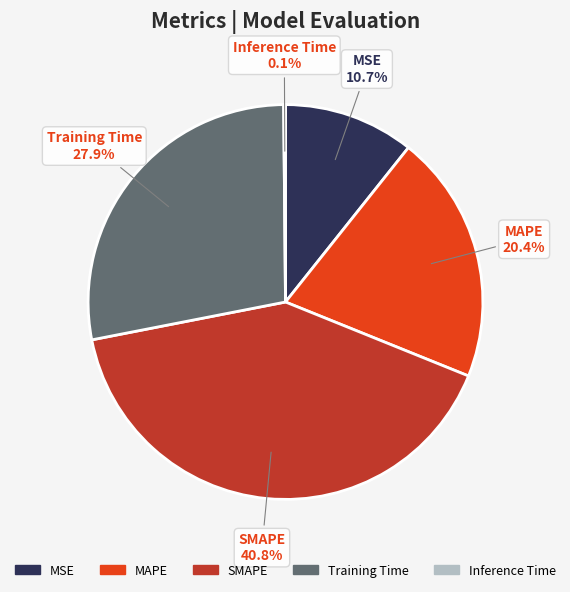

Combined, do MSE and MAPE account for over 50%?

No